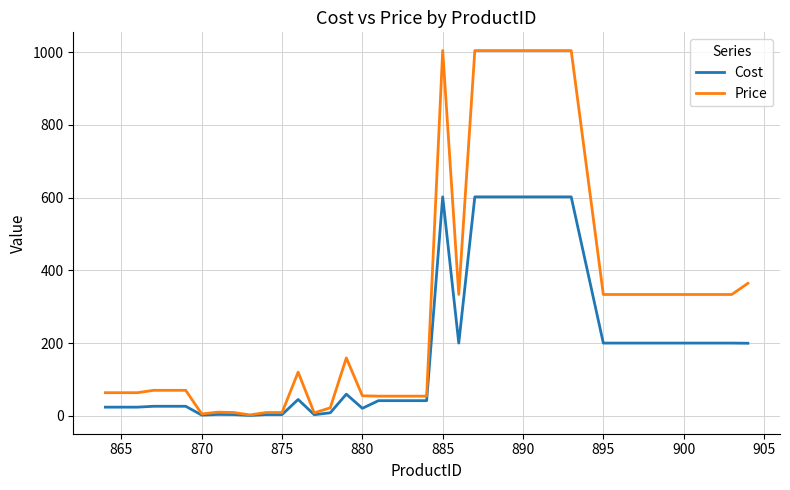

What is the greatest value displayed?

1003.9